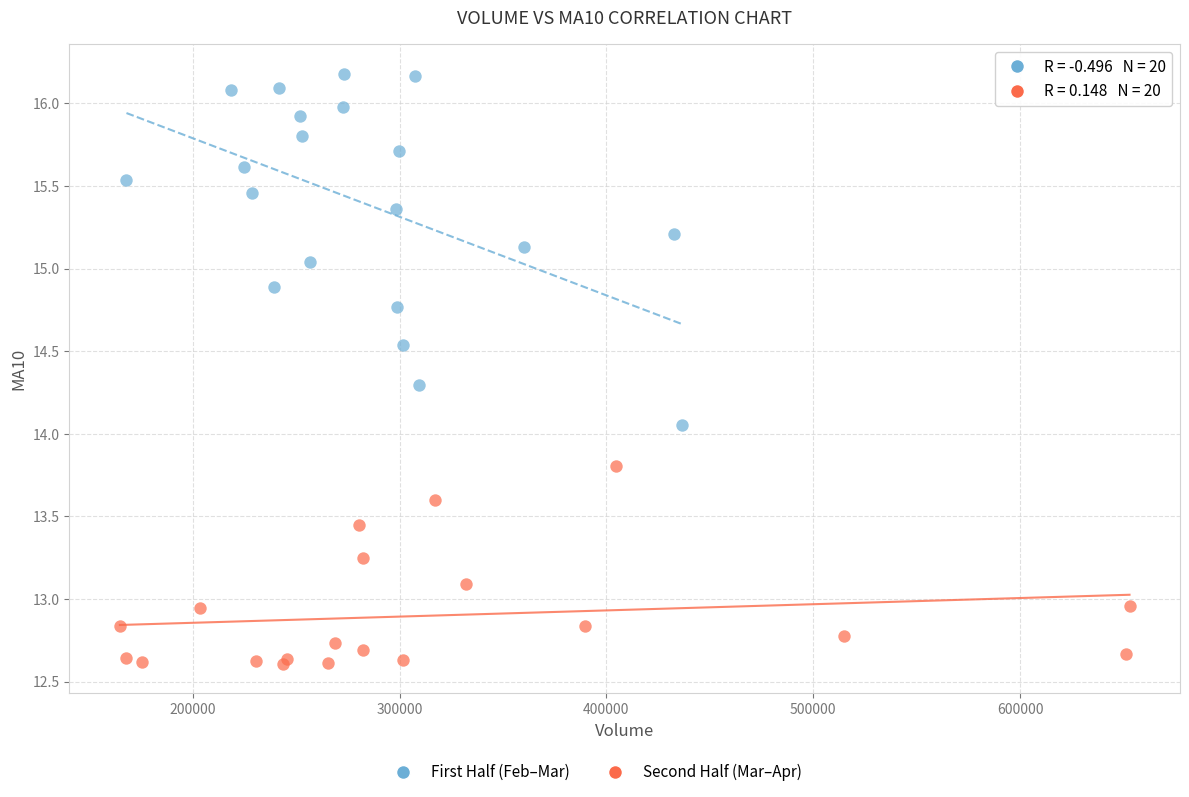

Which series has the widest spread of Y values?

First Half (Feb–Mar)